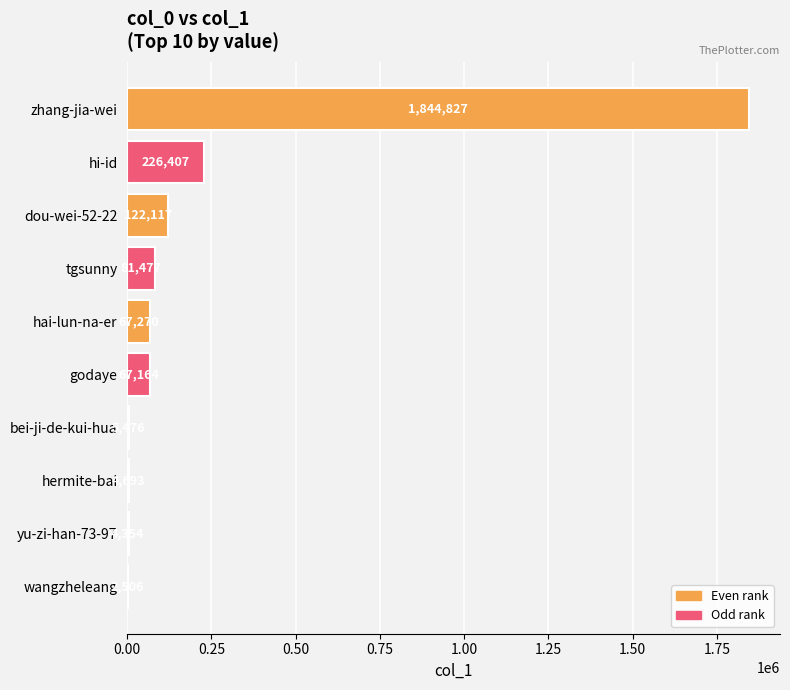

Reading top to bottom, extract all data points from this chart.

zhang-jia-wei=1844827	hi-id=226407	dou-wei-52-22=122117	tgsunny=81477	hai-lun-na-er=67270	godaye=67164	bei-ji-de-kui-hua=5476	hermite-bai=4693	yu-zi-han-73-97=4354	wangzheleang=2506